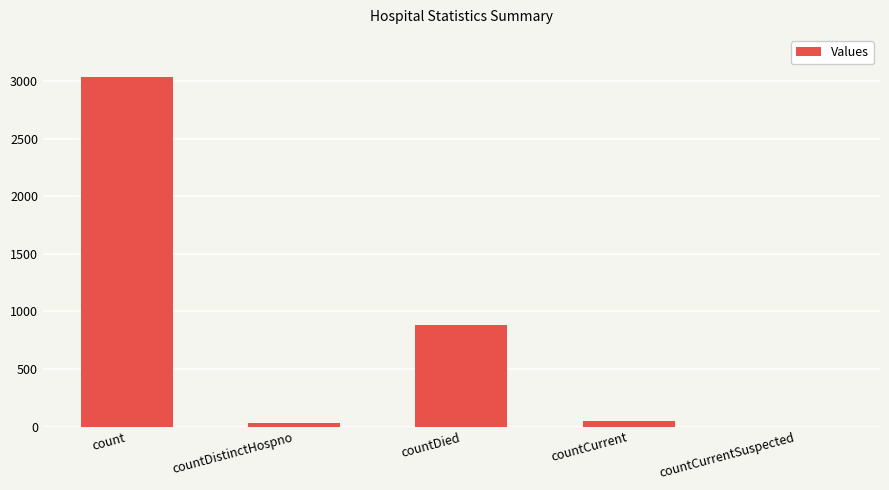

The chart shows a value of 0 at countCurrentSuspected. True or false?

True